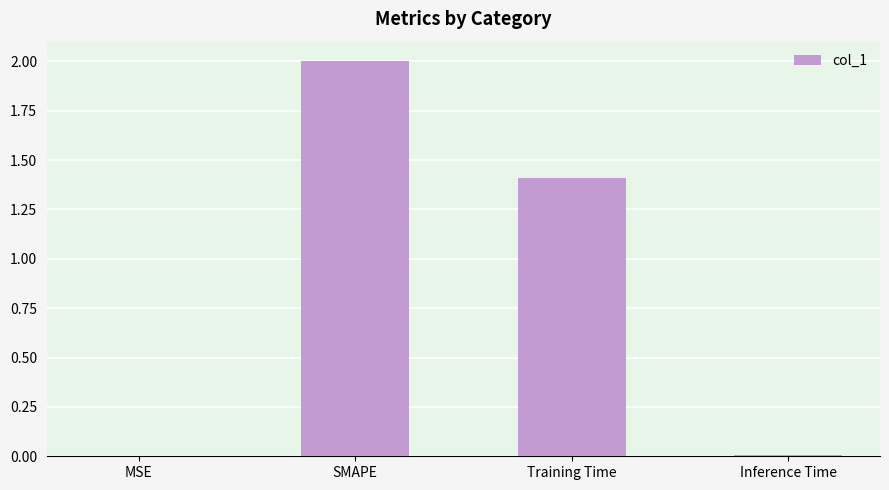

The value at SMAPE is 2.0. True or false?

True